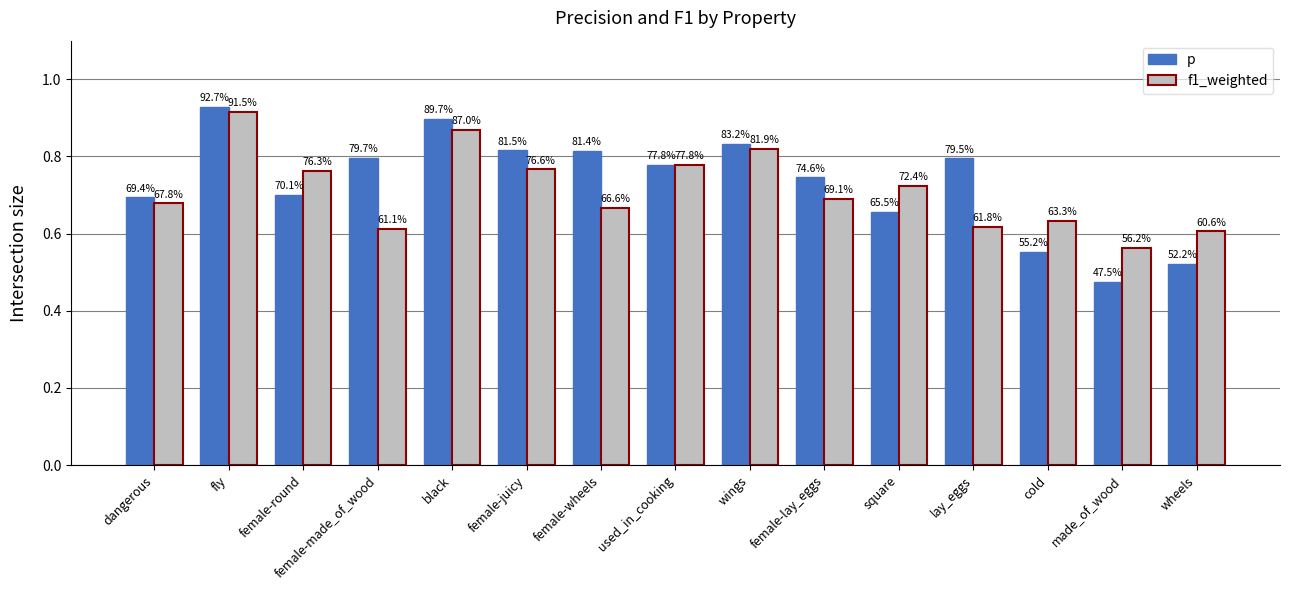

How many groups of bars are there?

15